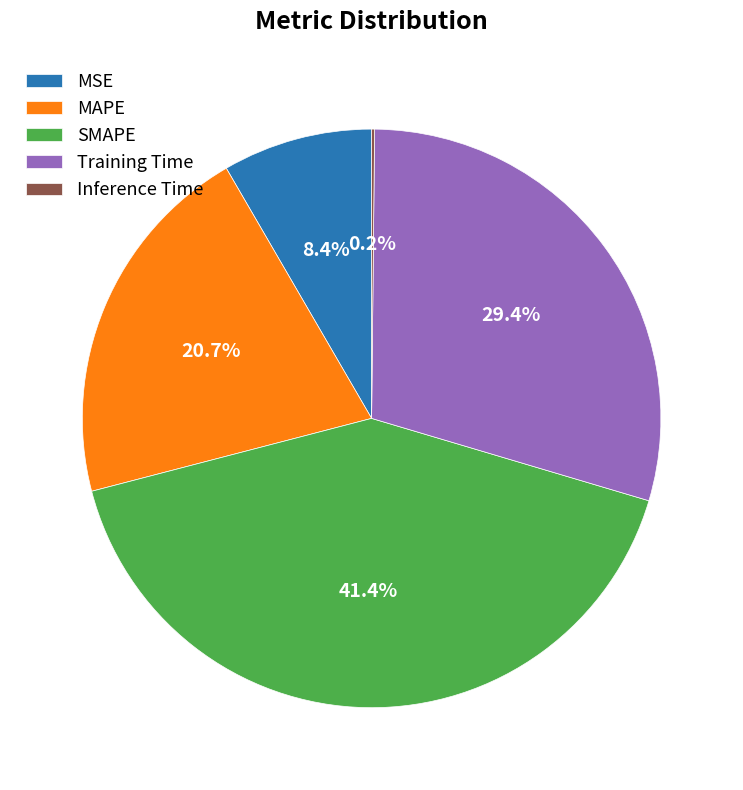

Is MSE the majority of the pie?

No